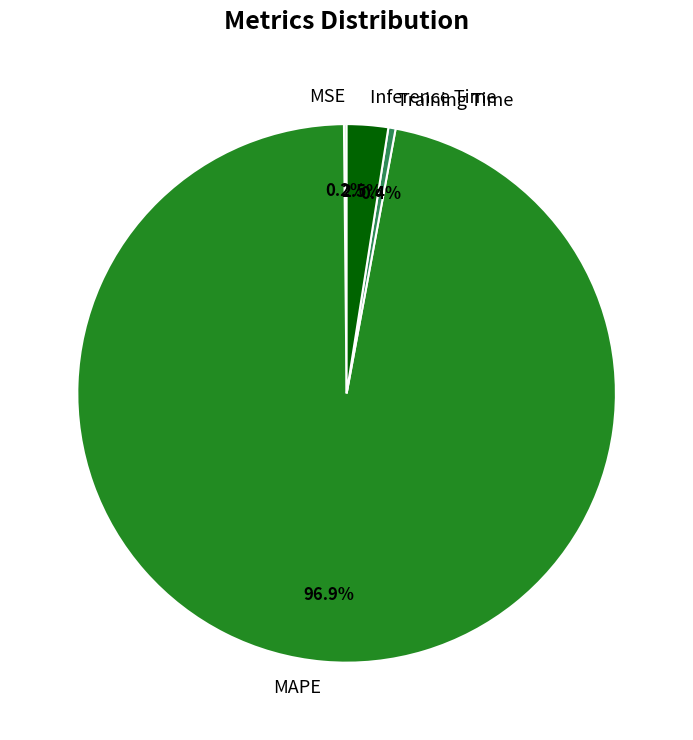

What portion of the pie excludes Inference Time?

97.5%